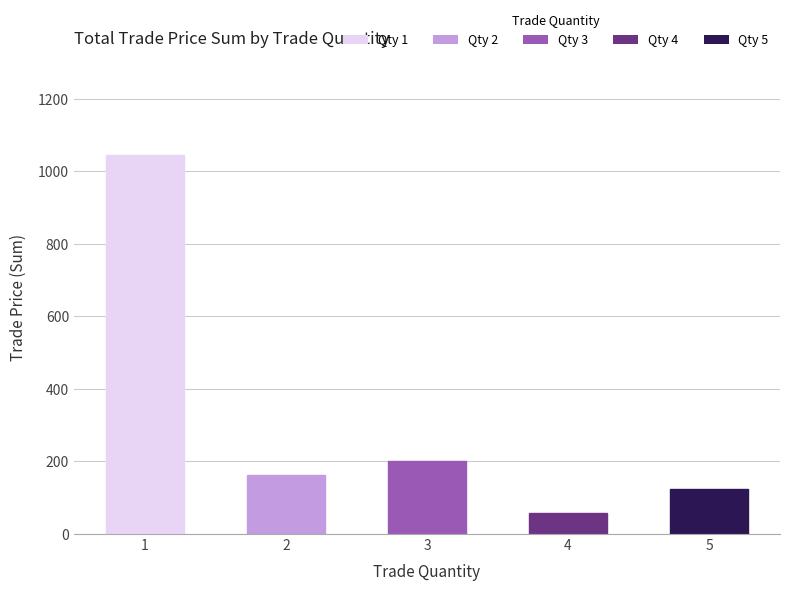

What is the value of the 4th bar from the left?

57.1